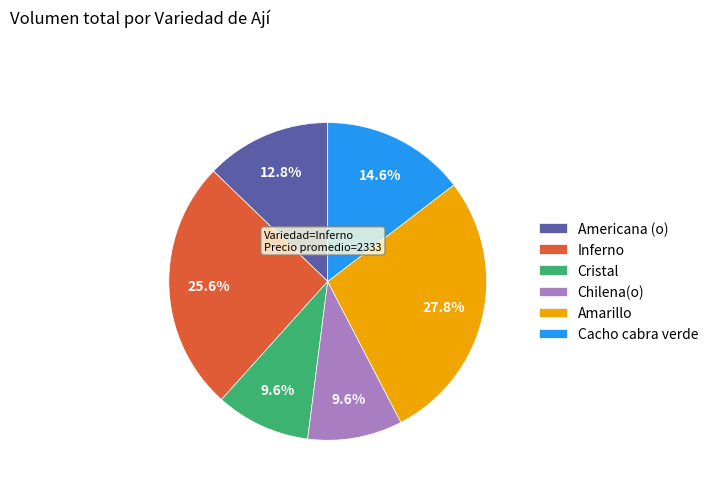

Is there a majority slice in this chart?

No